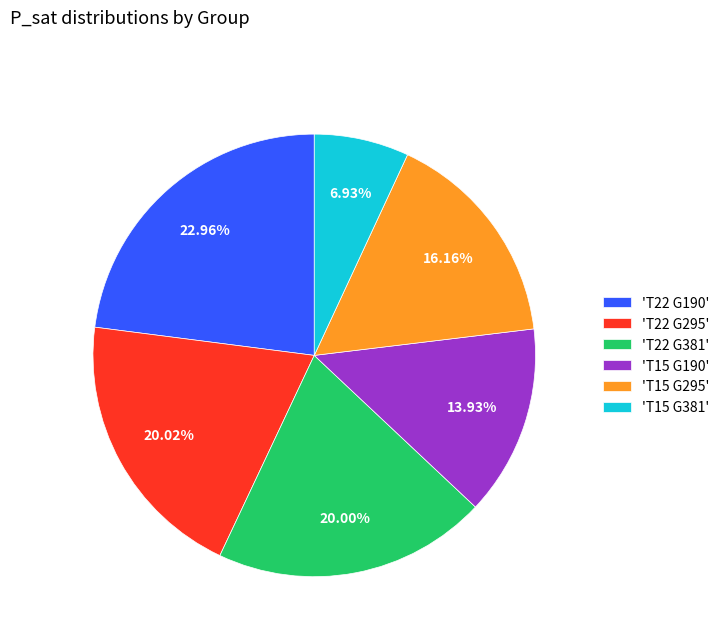

Combined, do 'T15 G381' and 'T22 G381' account for over 50%?

No